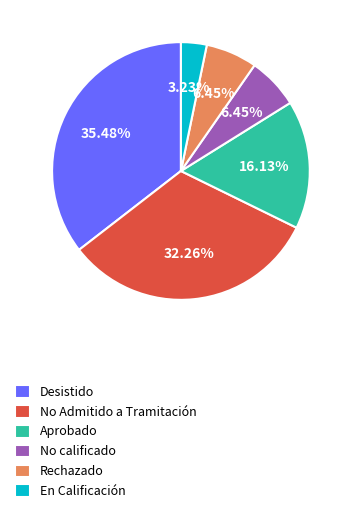

Between En Calificación and No calificado, which is larger?

No calificado